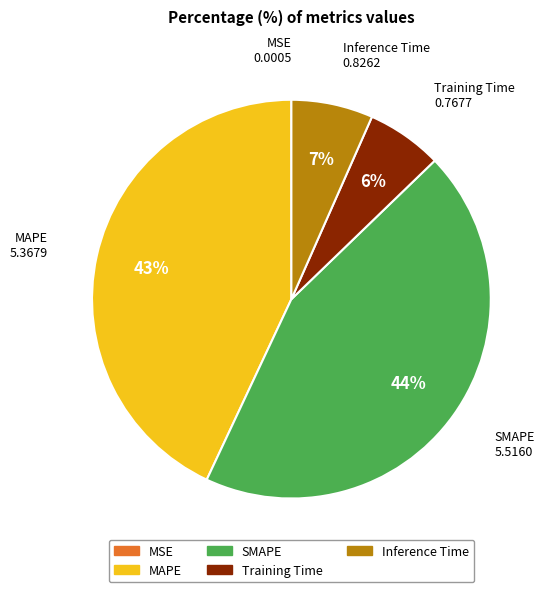

Which category has the biggest portion of the pie?

SMAPE